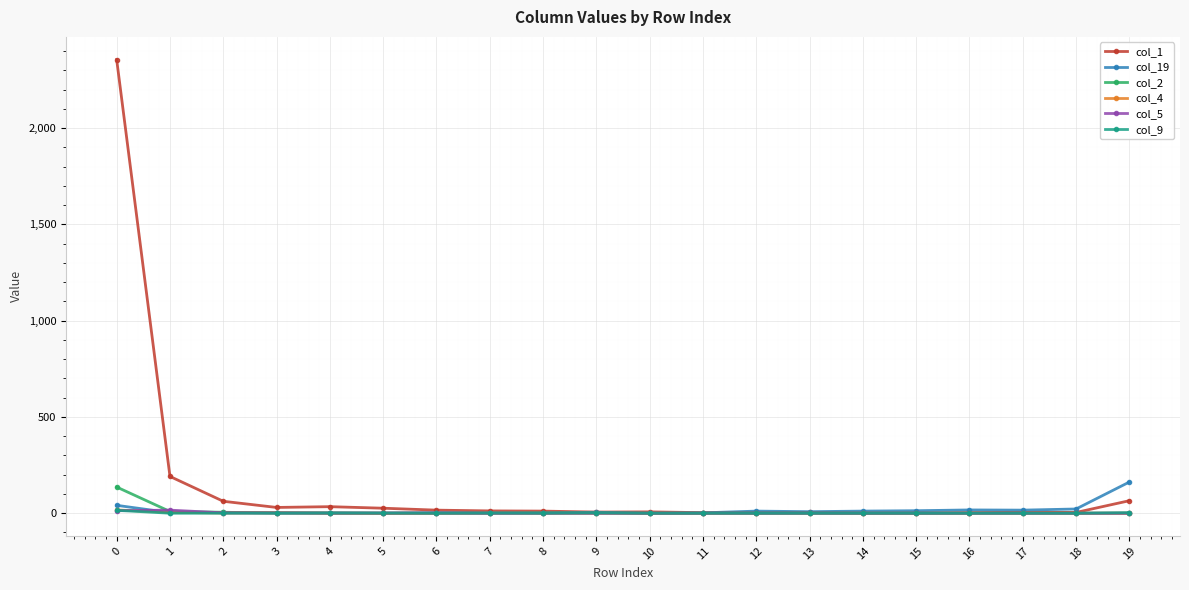

Which series has the largest range (max minus min)?

col_1